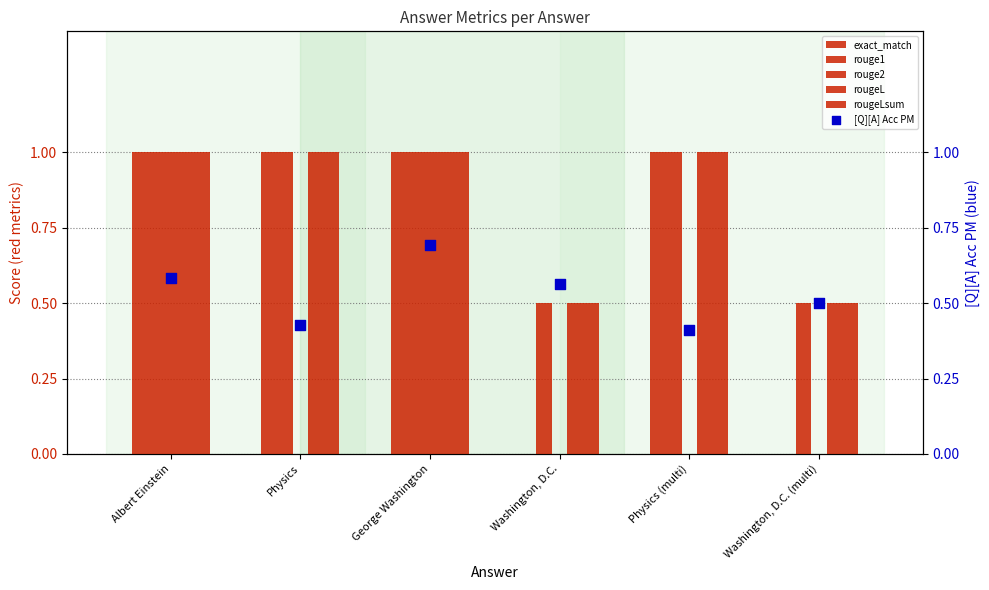

What is the total value across all series at Physics (multi)?

4.4